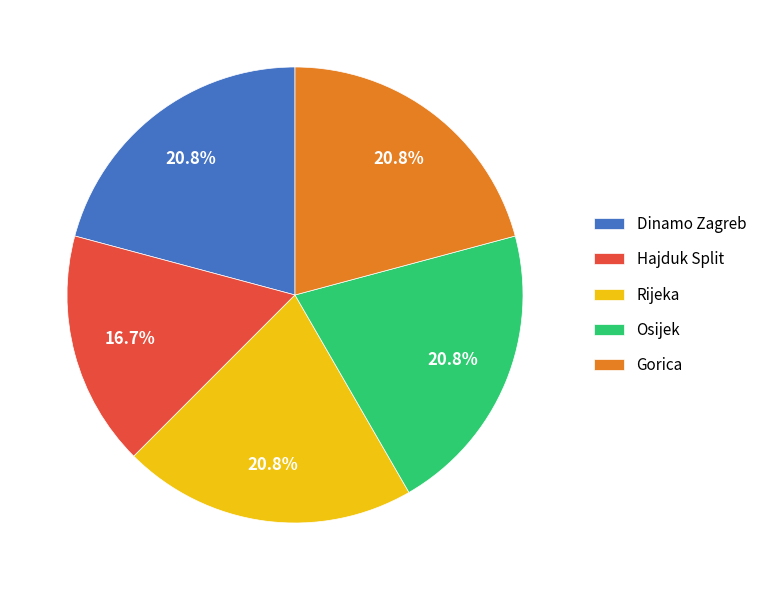

What percentage is the Dinamo Zagreb slice, to the nearest percent?

21%